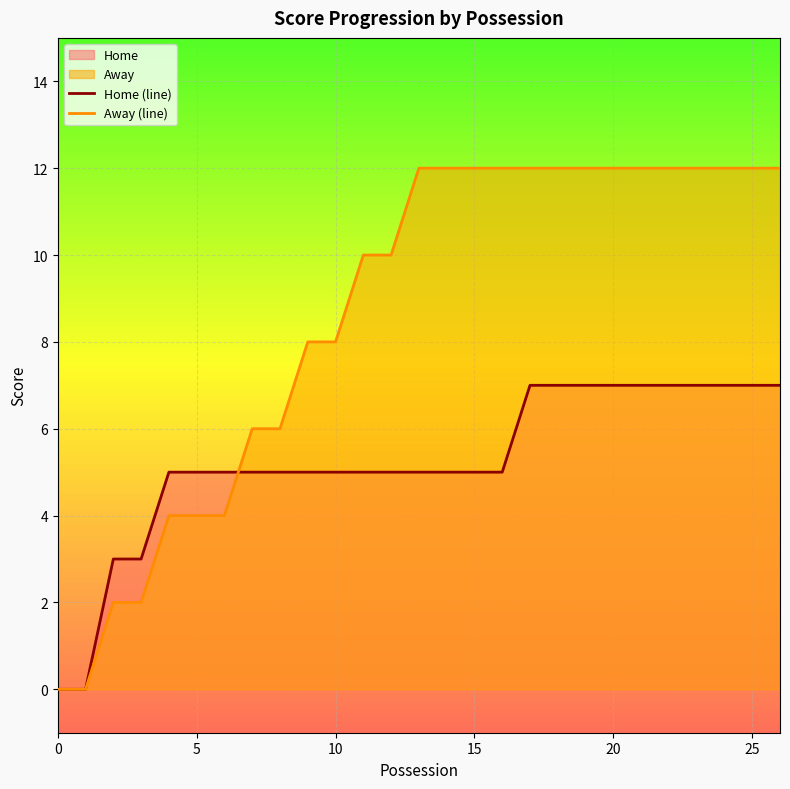

Which series ends up on top after the final intersection of Away (line) and Home (line)?

Away (line)